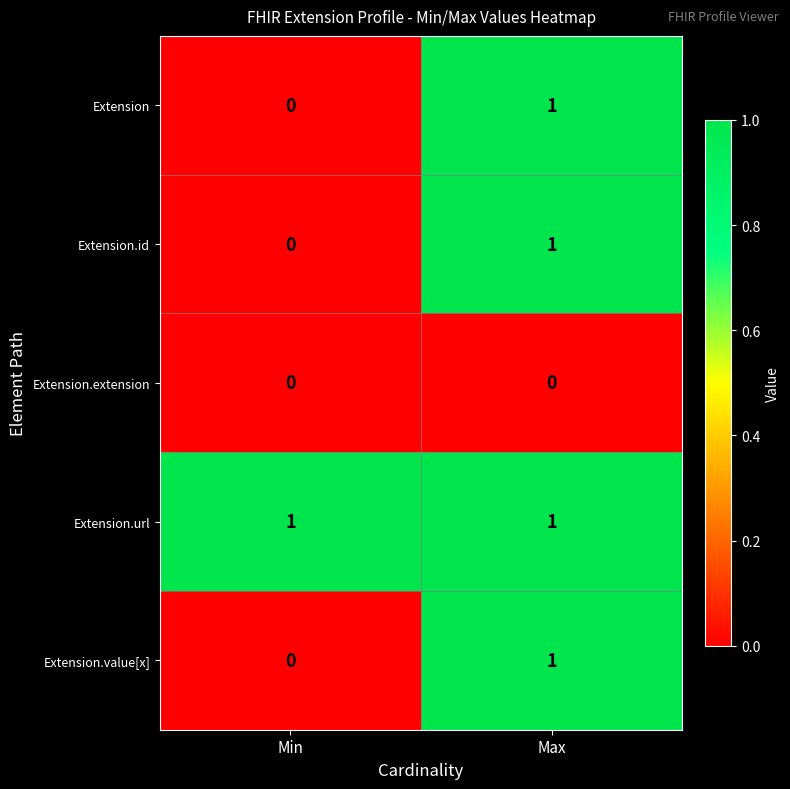

Reading left to right, list all the values displayed in this chart.

Extension: Min=0	Max=1
Extension.id: Min=0	Max=1
Extension.extension: Min=0	Max=0
Extension.url: Min=1	Max=1
Extension.value[x]: Min=0	Max=1